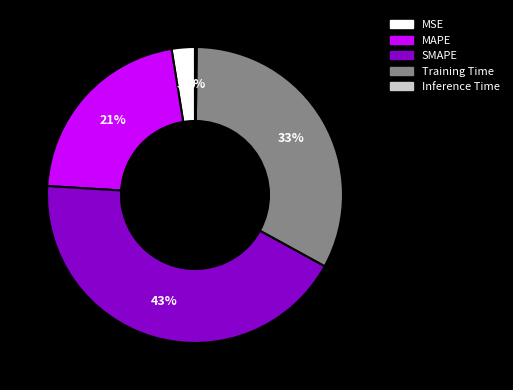

Combined, do MAPE and SMAPE account for over 50%?

Yes